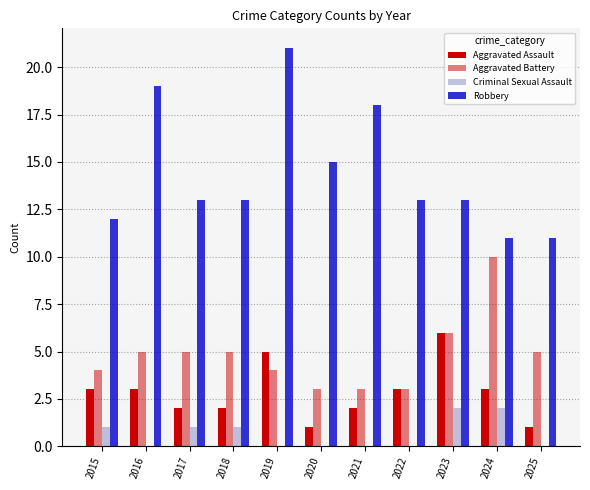

What is the approximate value of Robbery at 2016, to the nearest 10?

20